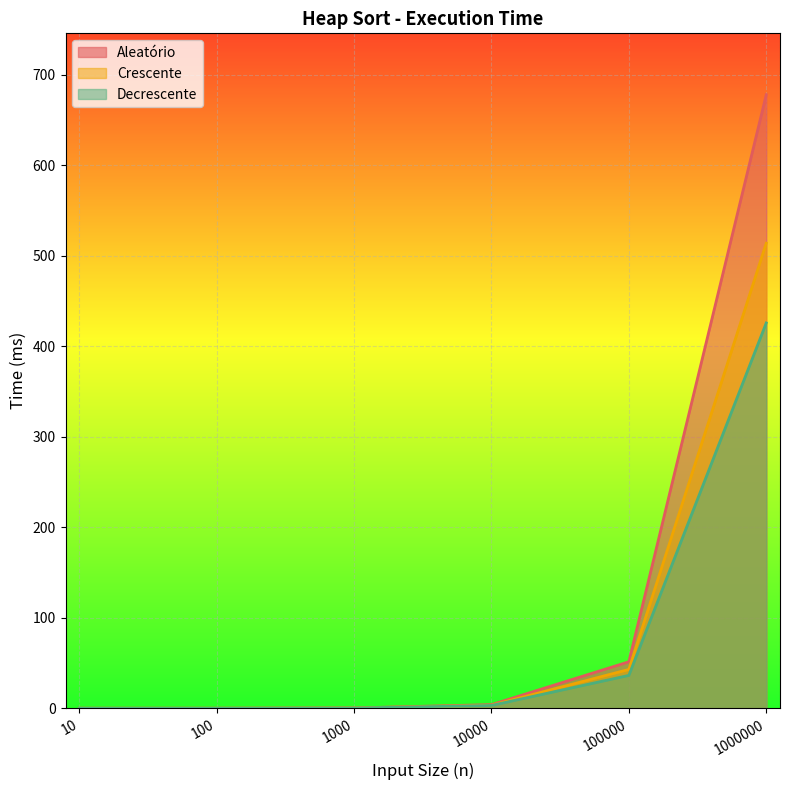

Rank the series at 10 from lowest to highest value.

Decrescente, Aleatório, Crescente